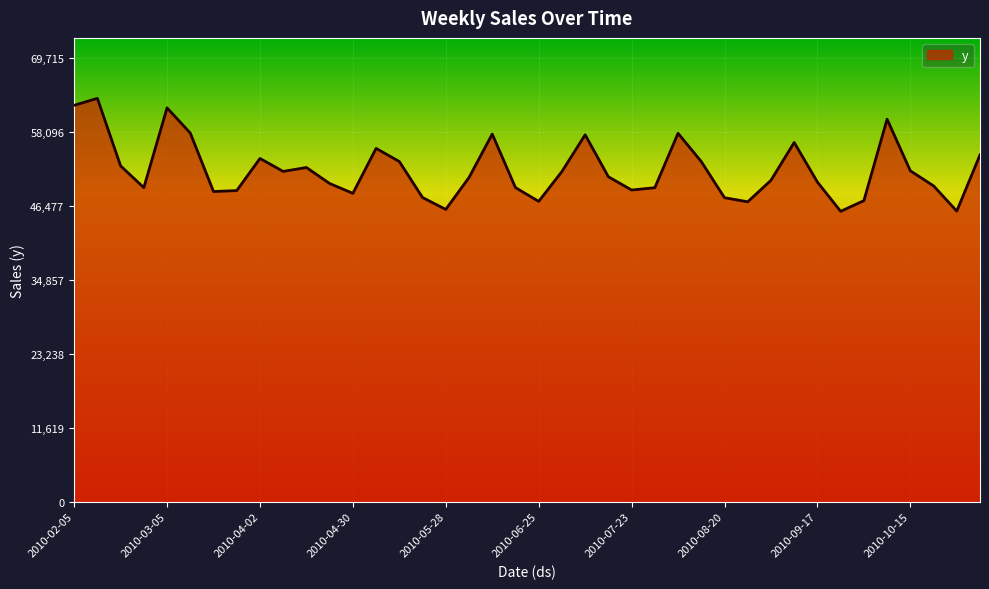

What is the difference between the maximum and minimum values?

17751.8